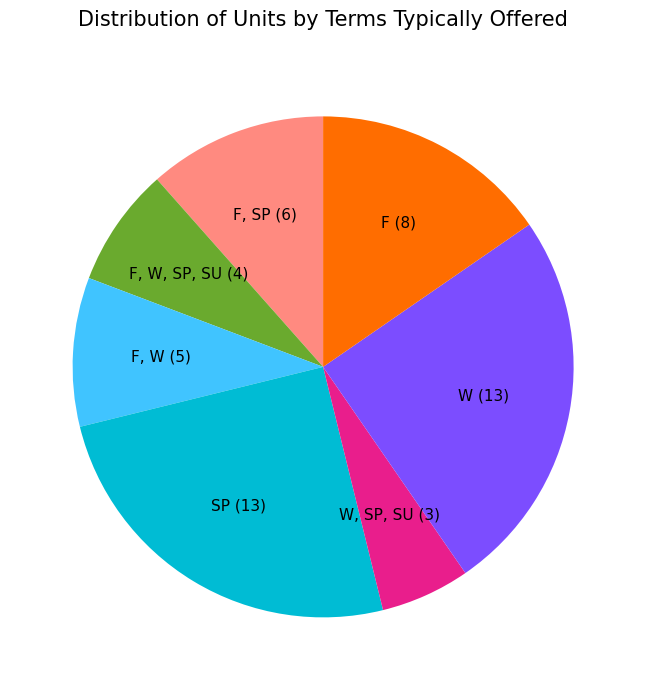

Which category has the smallest portion of the pie?

W, SP, SU